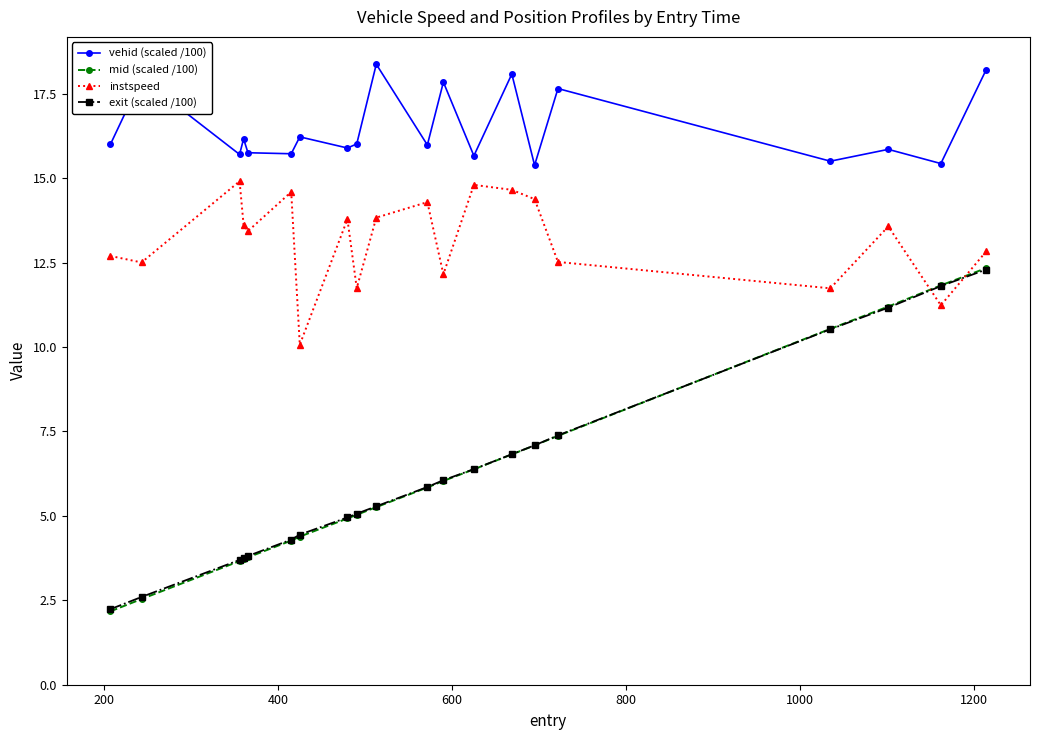

True or false: instspeed has more than 0 points higher than both neighbors.

True